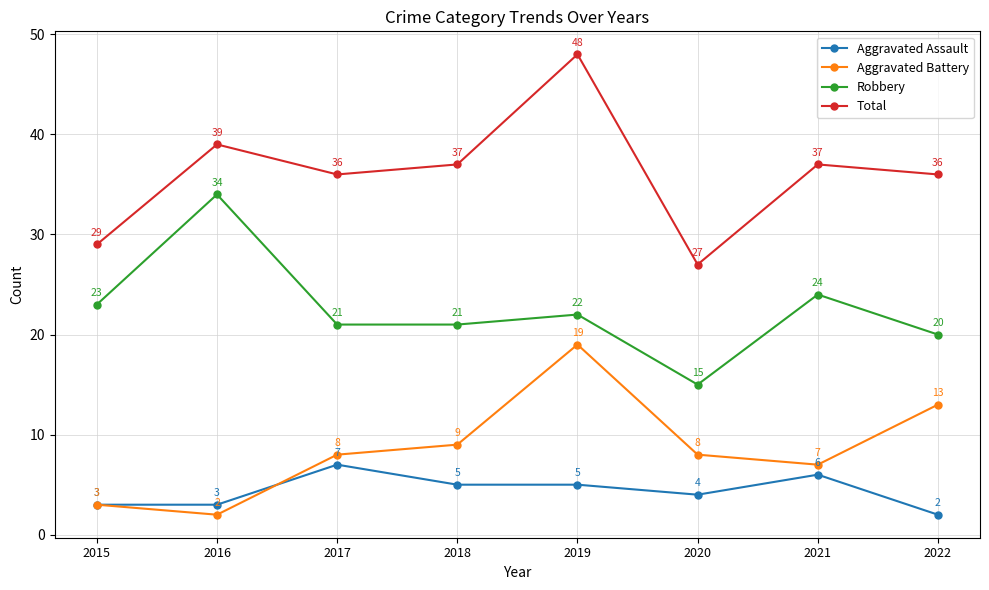

Rank the series at 2017 from highest to lowest value.

Total, Robbery, Aggravated Battery, Aggravated Assault